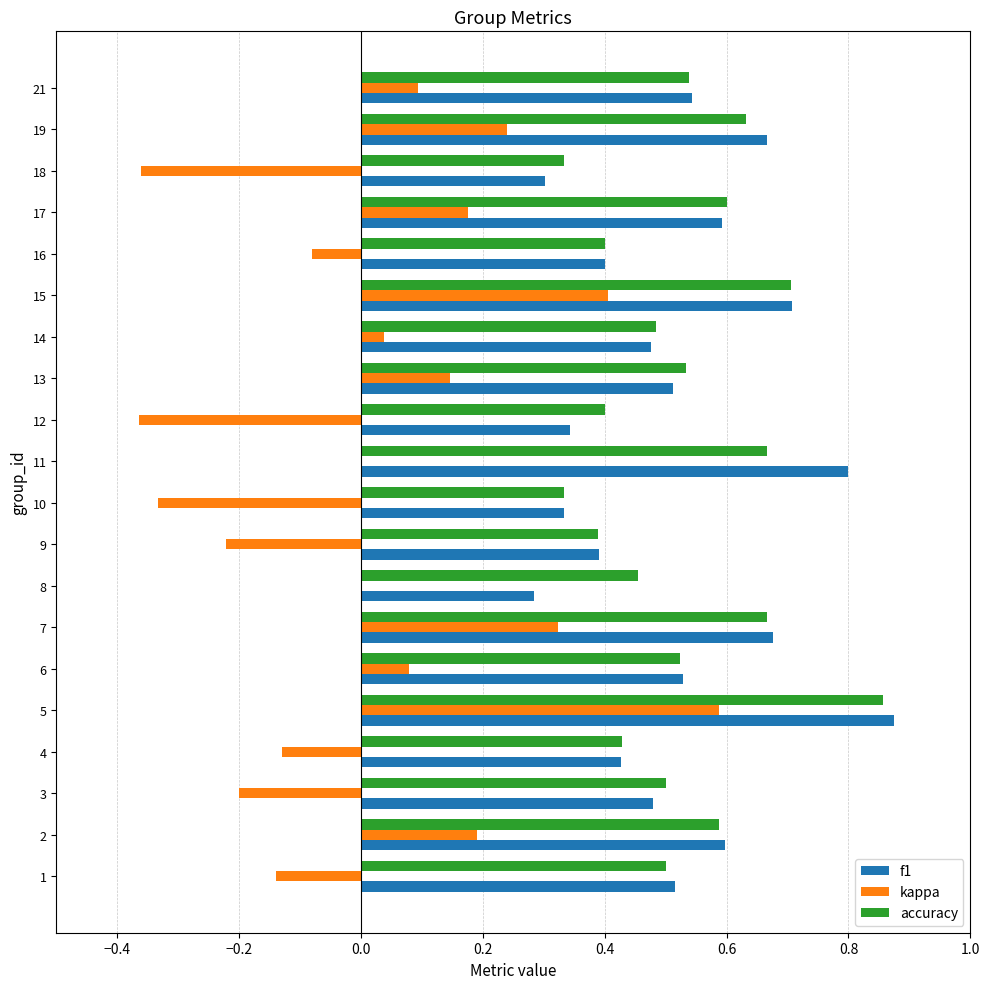

Is it true that accuracy equals 0.5 at 1?

True